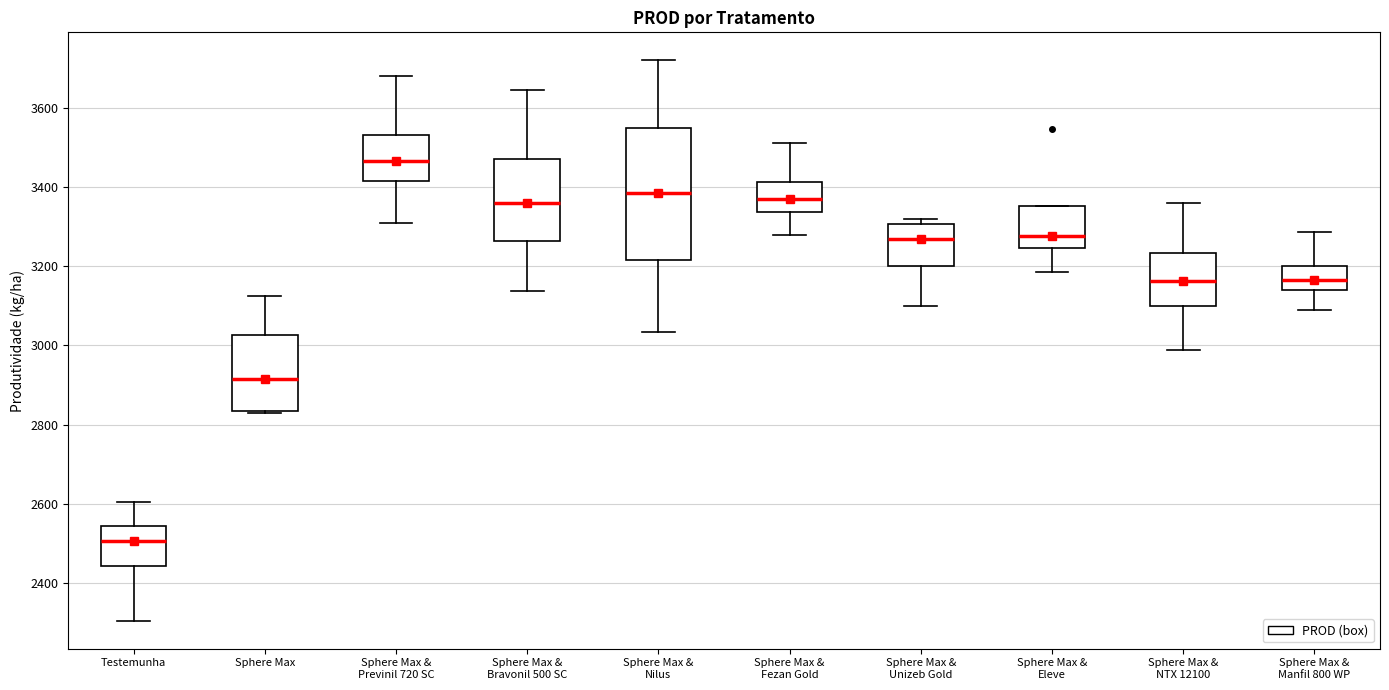

Reading left to right, transcribe this box plot: for each box, give where its median line is, the range the box spans, and where its two whiskers end, as read against the y-axis. The values are not printed on the chart, so give them approximately, as read against the axis.

Testemunha: median 2500, box 2440 to 2540, whiskers 2300 to 2600
Sphere Max: median 2920, box 2840 to 3020, whiskers 2840 to 3120
Sphere Max & Previnil 720 SC: median 3460, box 3420 to 3540, whiskers 3320 to 3680
Sphere Max & Bravonil 500 SC: median 3360, box 3260 to 3480, whiskers 3140 to 3640
Sphere Max & Nilus: median 3380, box 3220 to 3540, whiskers 3040 to 3720
Sphere Max & Fezan Gold: median 3360, box 3340 to 3420, whiskers 3280 to 3500
Sphere Max & Unizeb Gold: median 3260, box 3200 to 3300, whiskers 3100 to 3320
Sphere Max & Eleve: median 3280, box 3240 to 3360, whiskers 3180 to 3360
Sphere Max & NTX 12100: median 3160, box 3100 to 3240, whiskers 2980 to 3360
Sphere Max & Manfil 800 WP: median 3160, box 3140 to 3200, whiskers 3080 to 3280